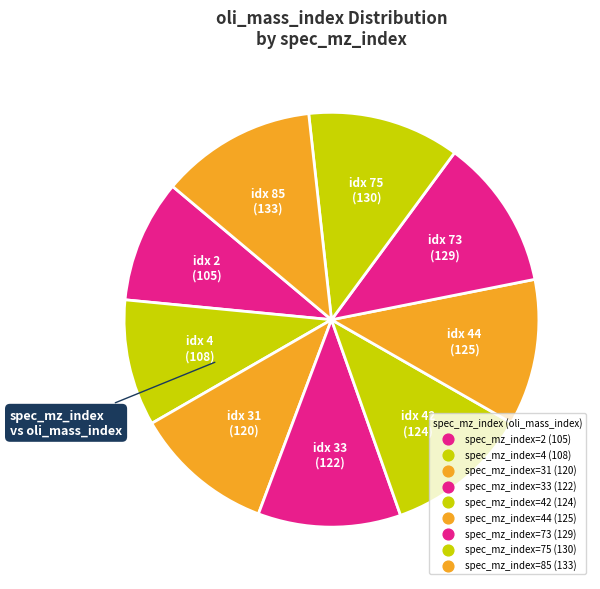

How many slices are in this pie chart?

9